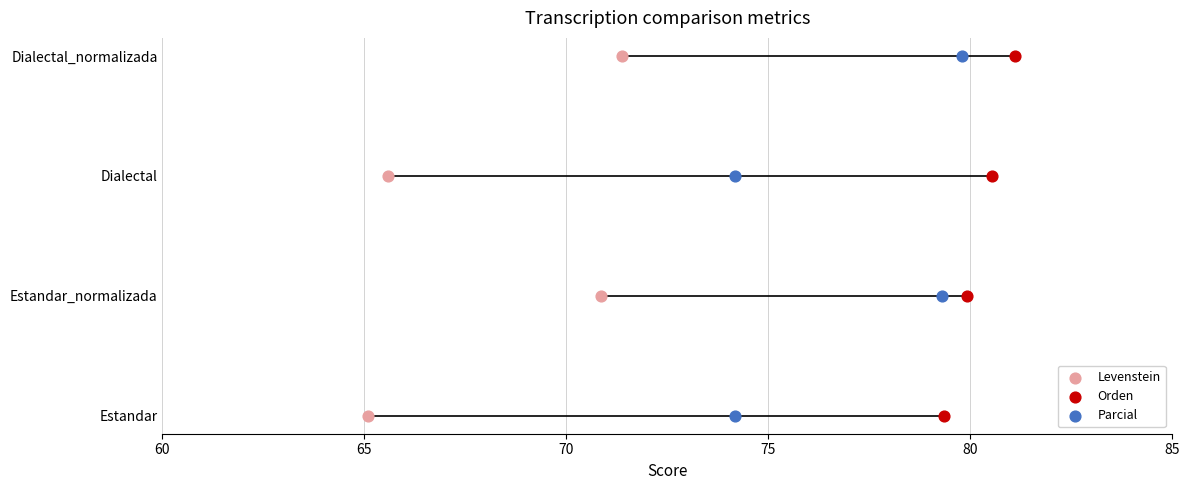

What are all the series names shown in the legend?

Levenstein, Orden, Parcial